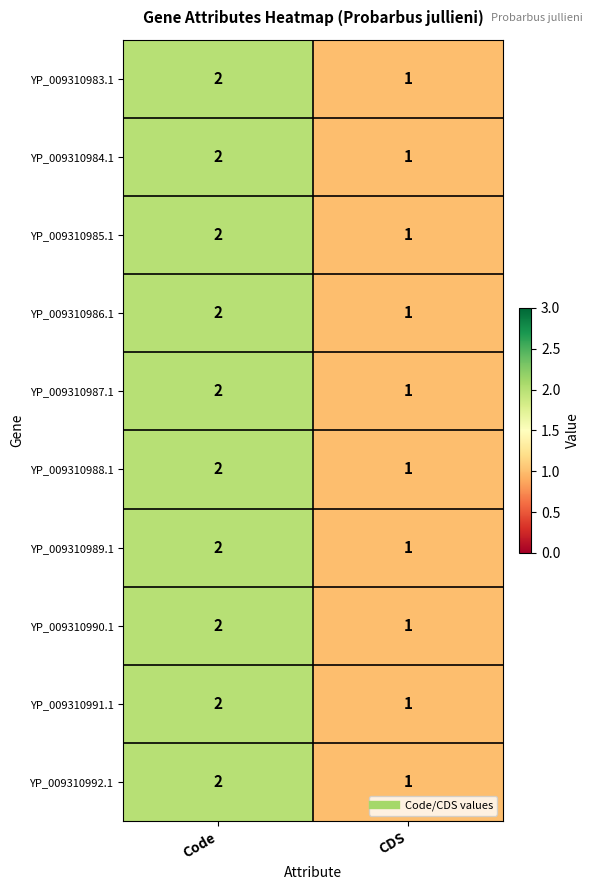

Reading left to right, list all the values displayed in this chart.

YP_009310983.1: 2	1
YP_009310984.1: 2	1
YP_009310985.1: 2	1
YP_009310986.1: 2	1
YP_009310987.1: 2	1
YP_009310988.1: 2	1
YP_009310989.1: 2	1
YP_009310990.1: 2	1
YP_009310991.1: 2	1
YP_009310992.1: 2	1